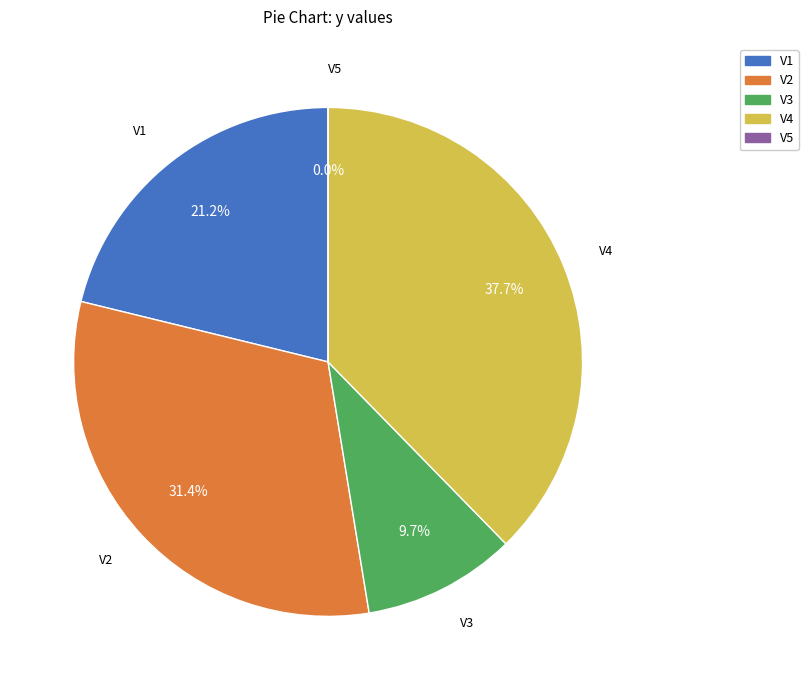

Count the number of slices in the pie.

5